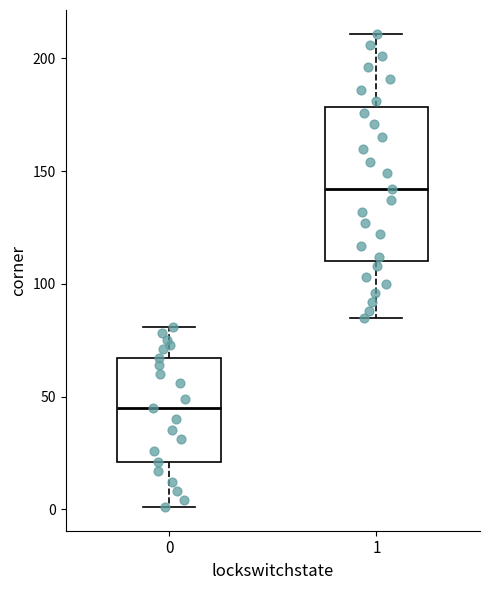

Reading left to right, transcribe this box plot: for each box, give where its median line is, the range the box spans, and where its two whiskers end, as read against the y-axis. The values are not printed on the chart, so give them approximately, as read against the axis.

0: median 45, box 20 to 65, whiskers 0 to 80
1: median 140, box 110 to 180, whiskers 85 to 210